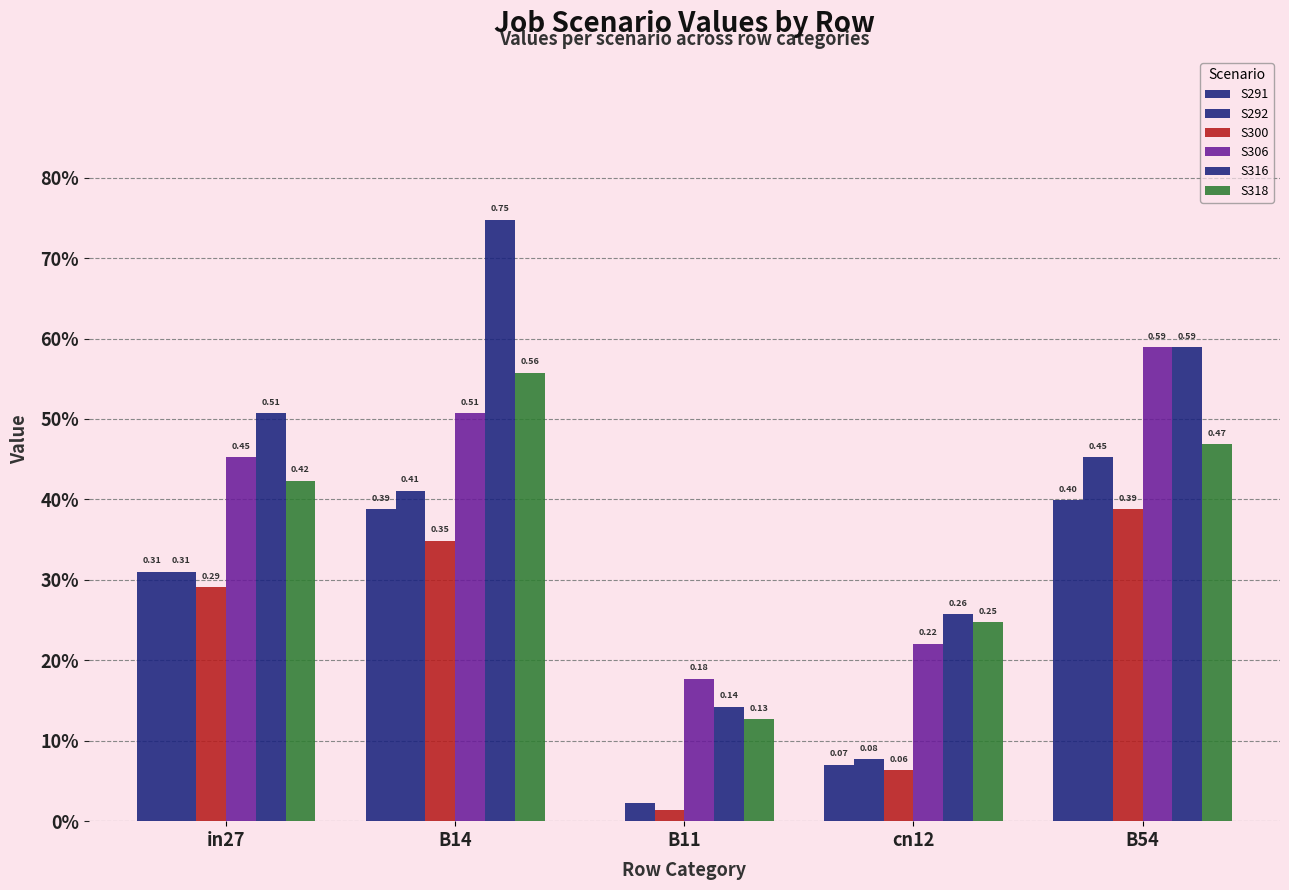

Does the chart contain stacked bars?

No